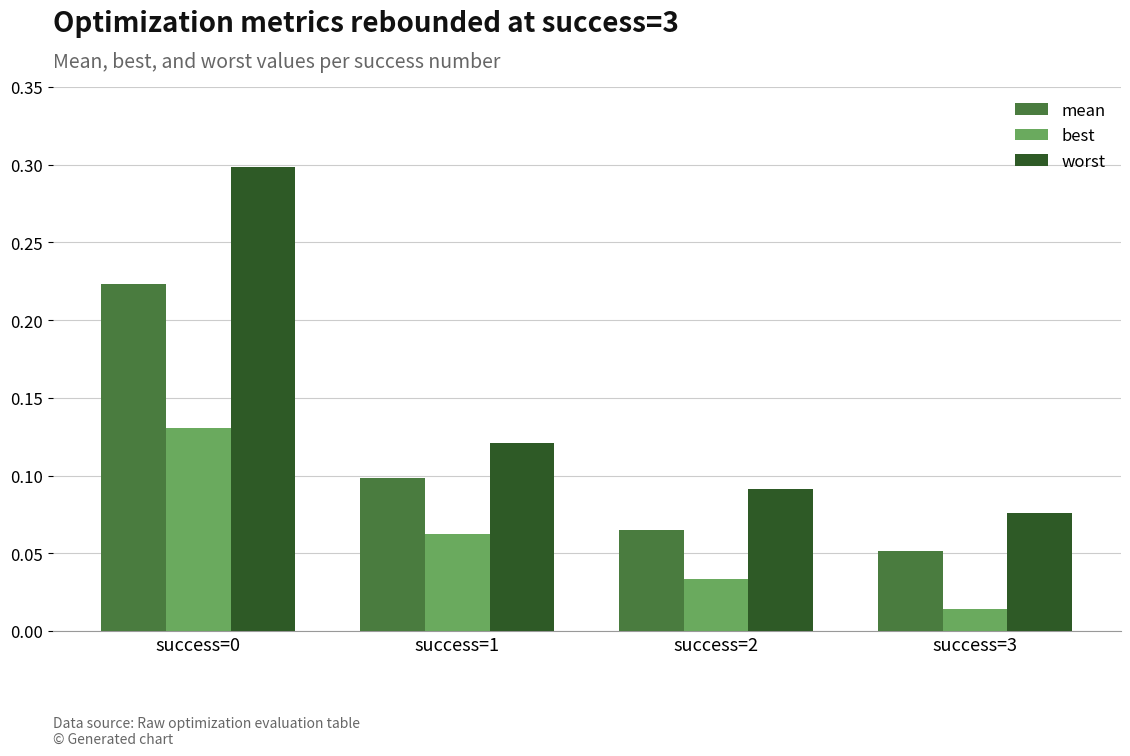

The value of worst at success=0 is 0.3. True or false?

True